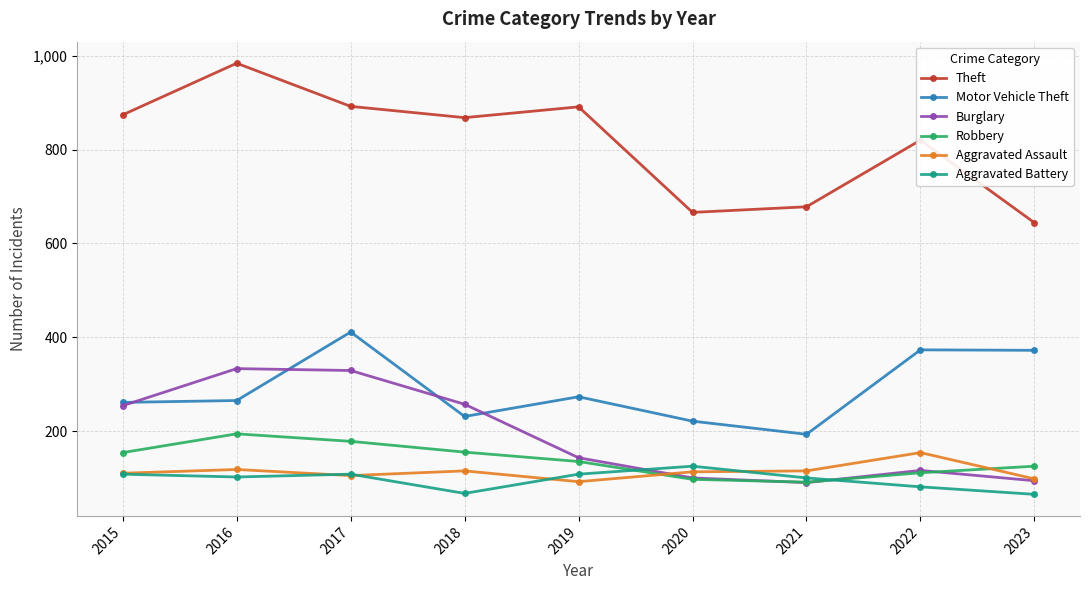

Is it true that Motor Vehicle Theft equals 58 at 2021?

False